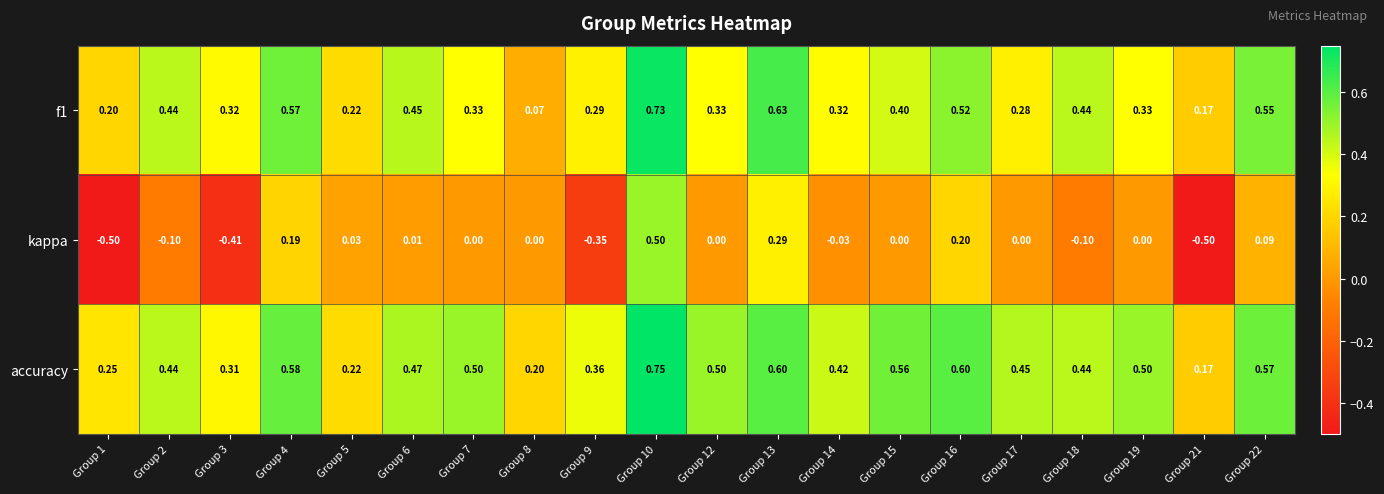

Which series has the largest total across all categories?

accuracy